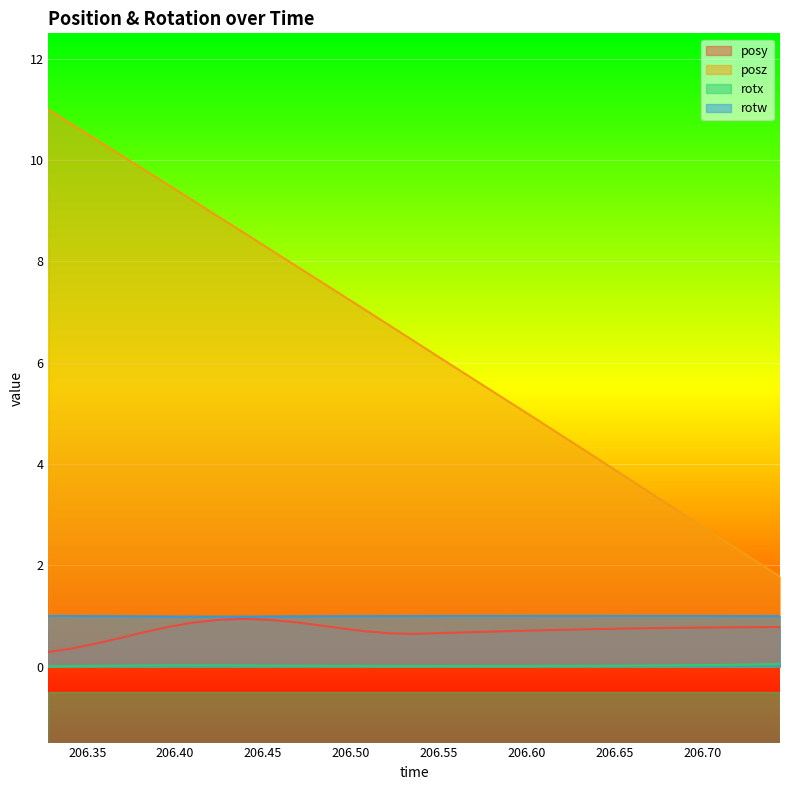

Is the value of posz at 206.4945 greater than the value of rotx at 206.6752?

Yes